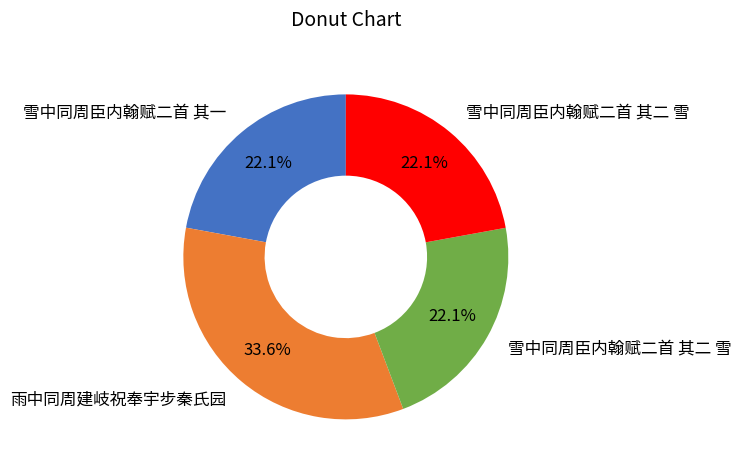

Is there a majority slice in this chart?

No